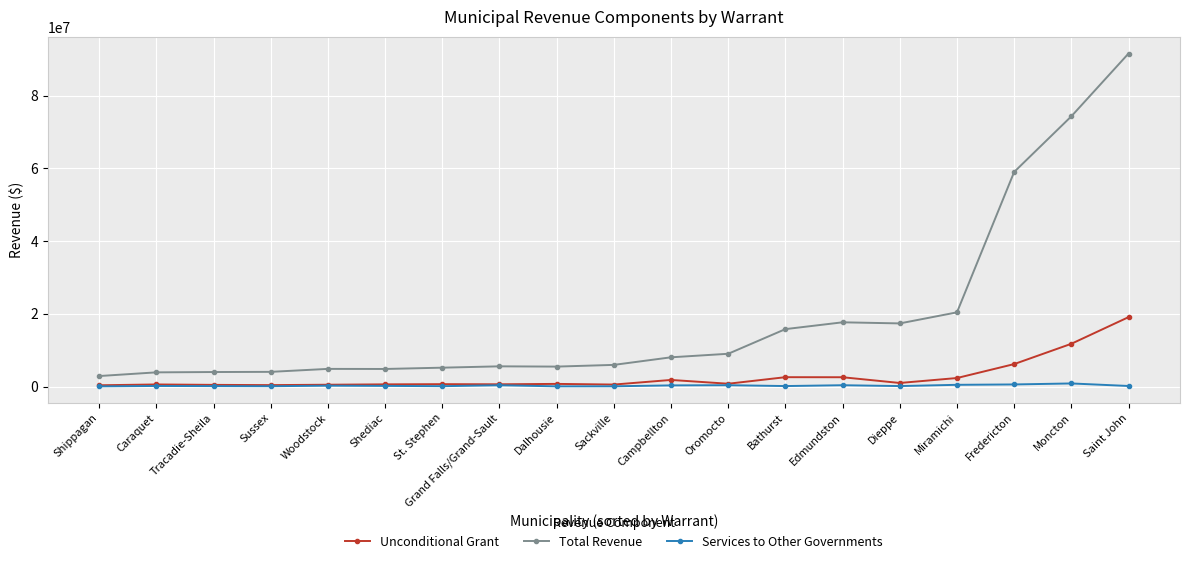

What are all the series names shown in the legend?

Unconditional Grant, Total Revenue, Services to Other Governments